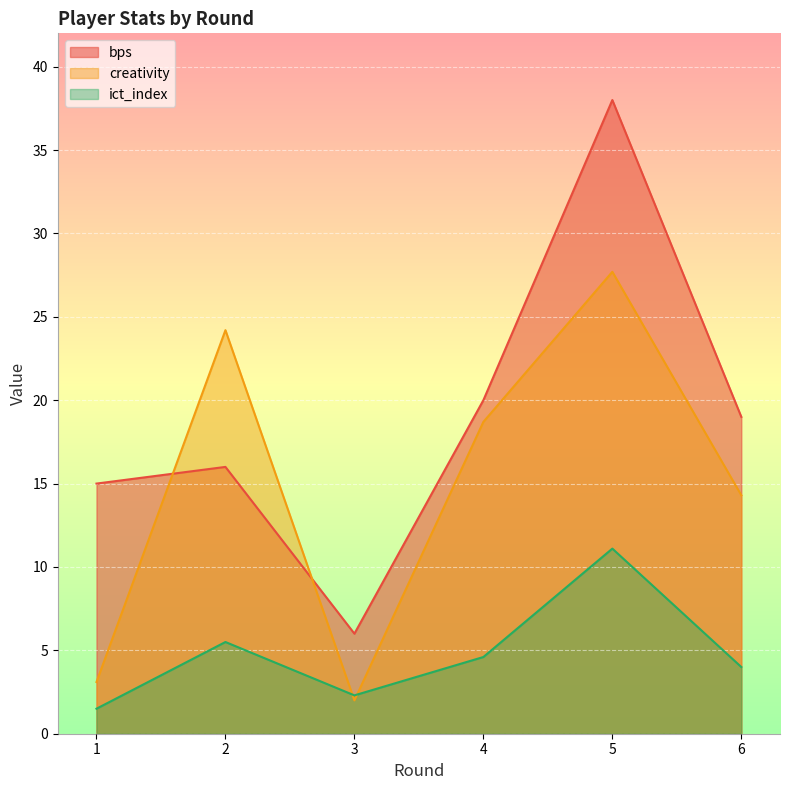

How many values in the bps series exceed 19?

2